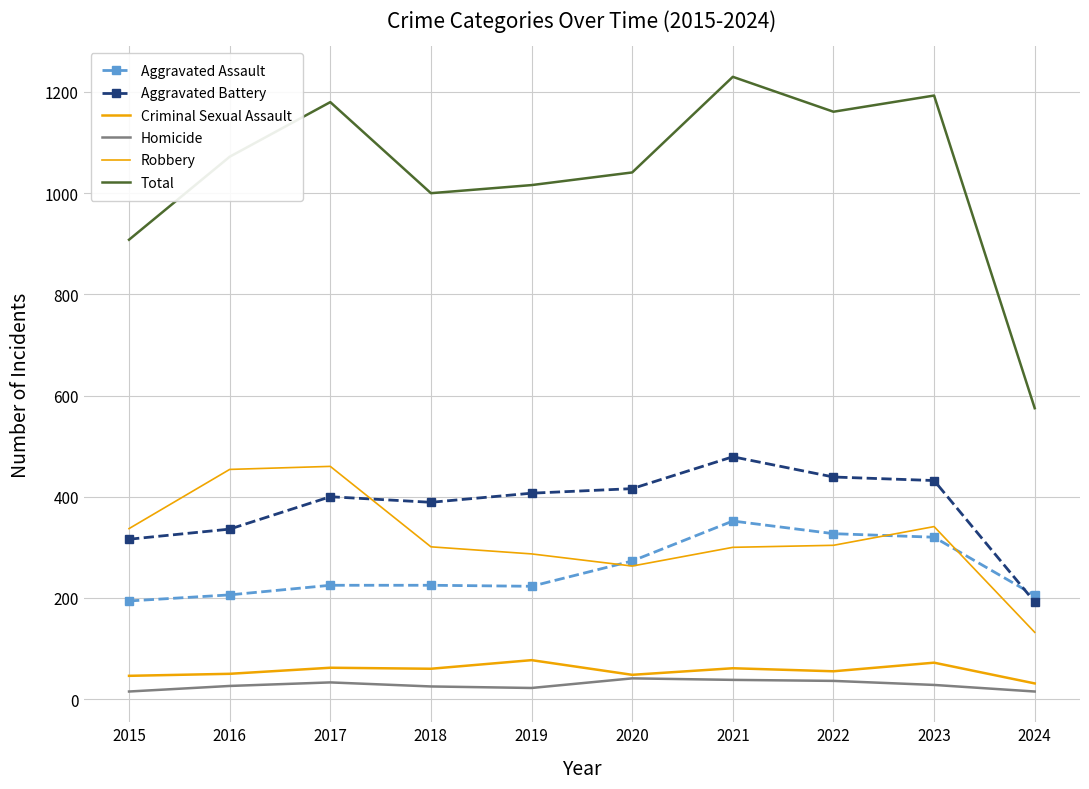

What is the minimum value for Aggravated Assault?

194